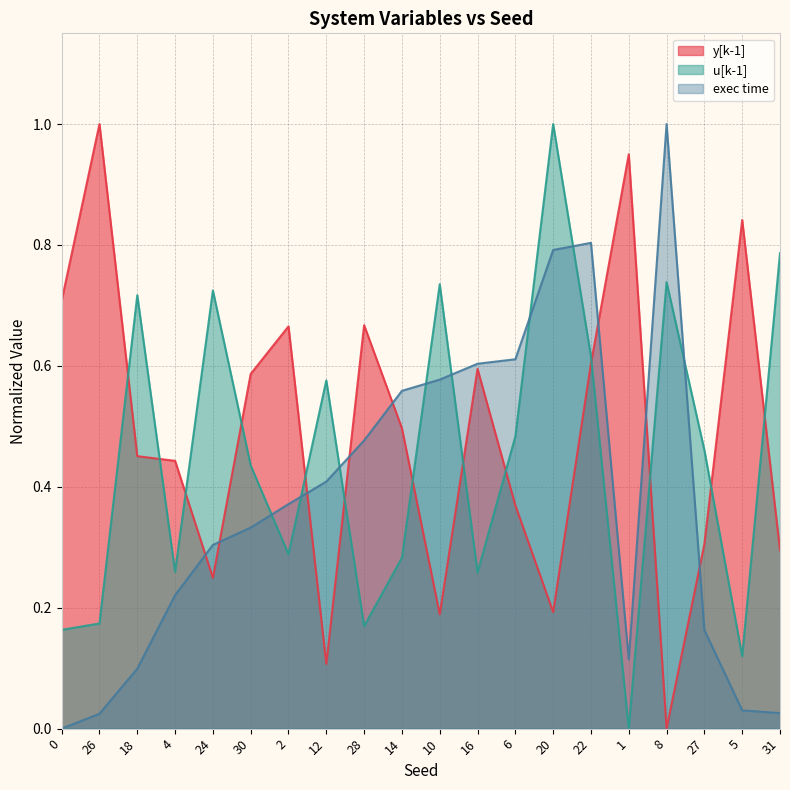

At how many categories does at least one series exceed 0?

20